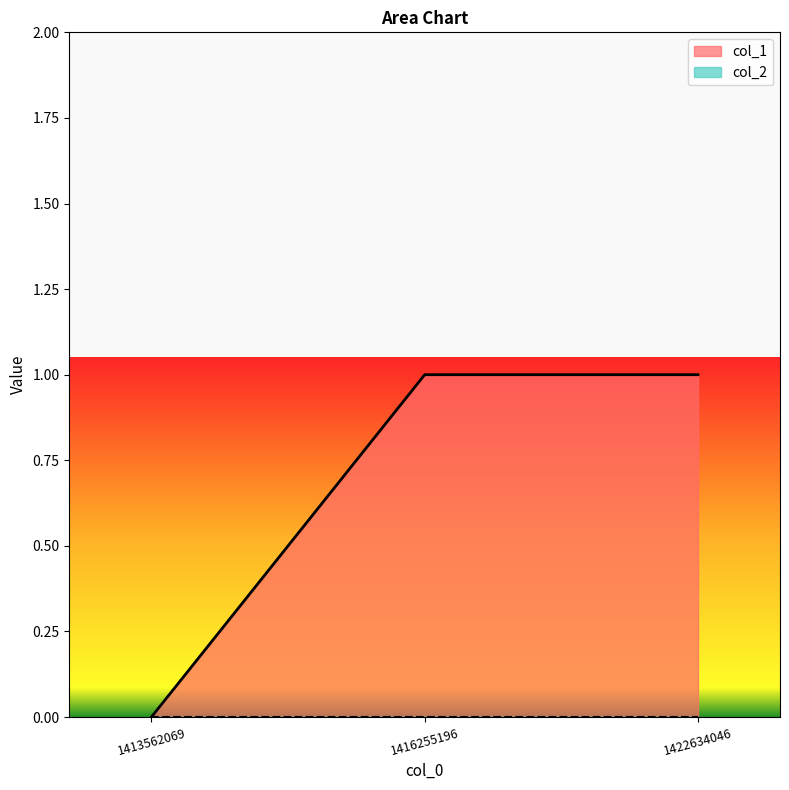

The value at 1416255196 is 1. True or false?

True